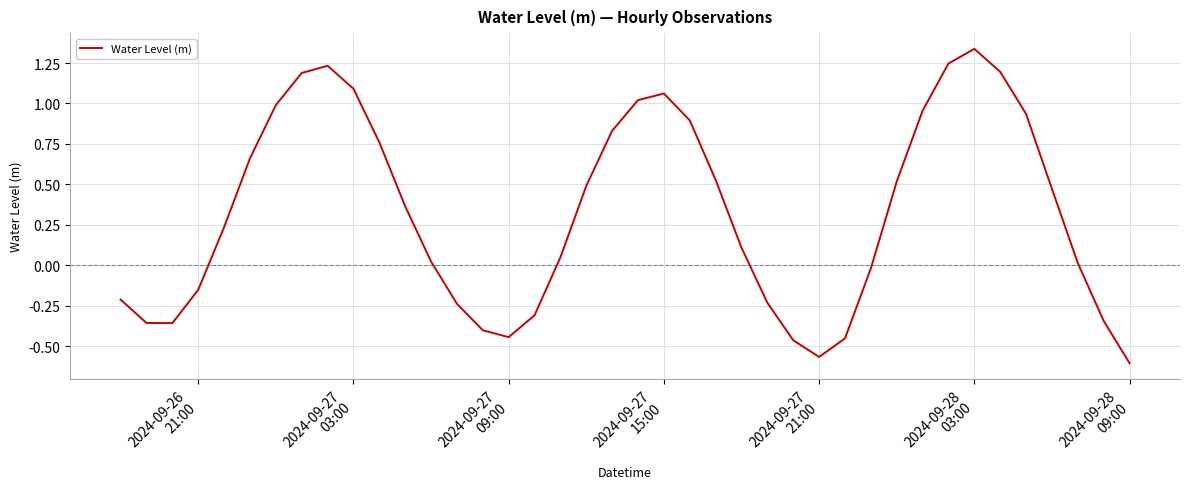

What is the difference between the maximum and minimum values?

1.9